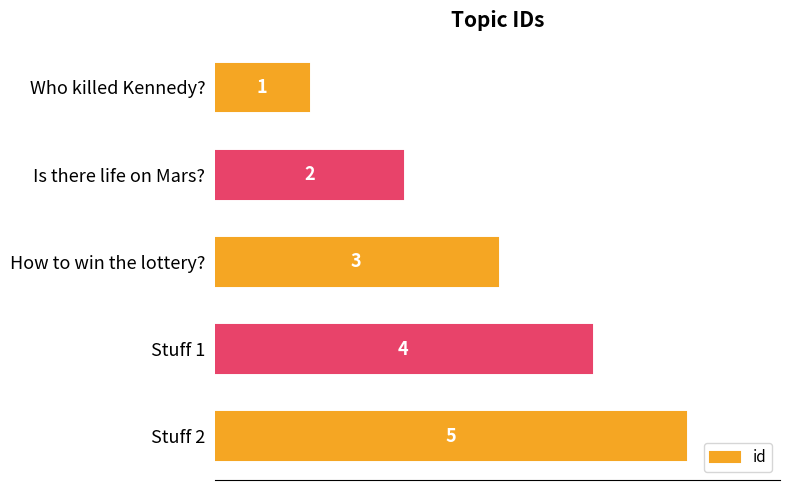

Rank the categories by value from highest to lowest.

Stuff 2, Stuff 1, How to win the lottery?, Is there life on Mars?, Who killed Kennedy?